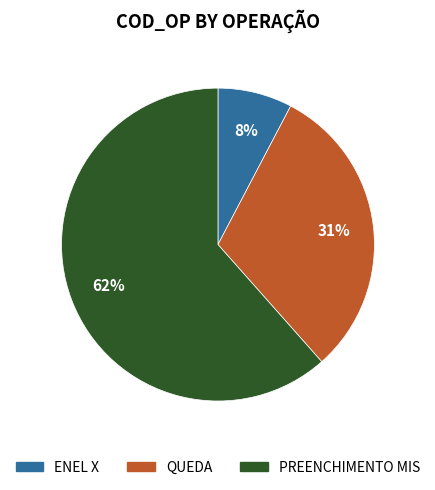

What is the largest slice in the pie chart?

PREENCHIMENTO MIS